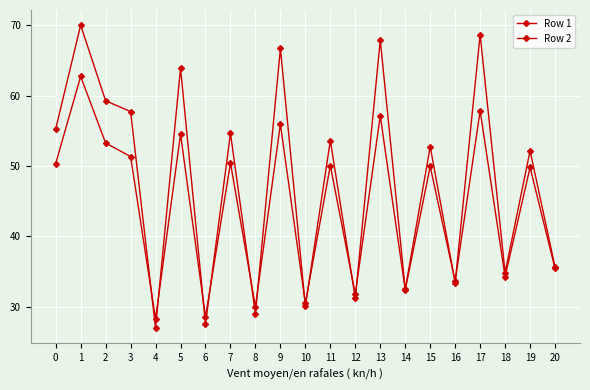

Which label corresponds to the smallest value in the chart?

4